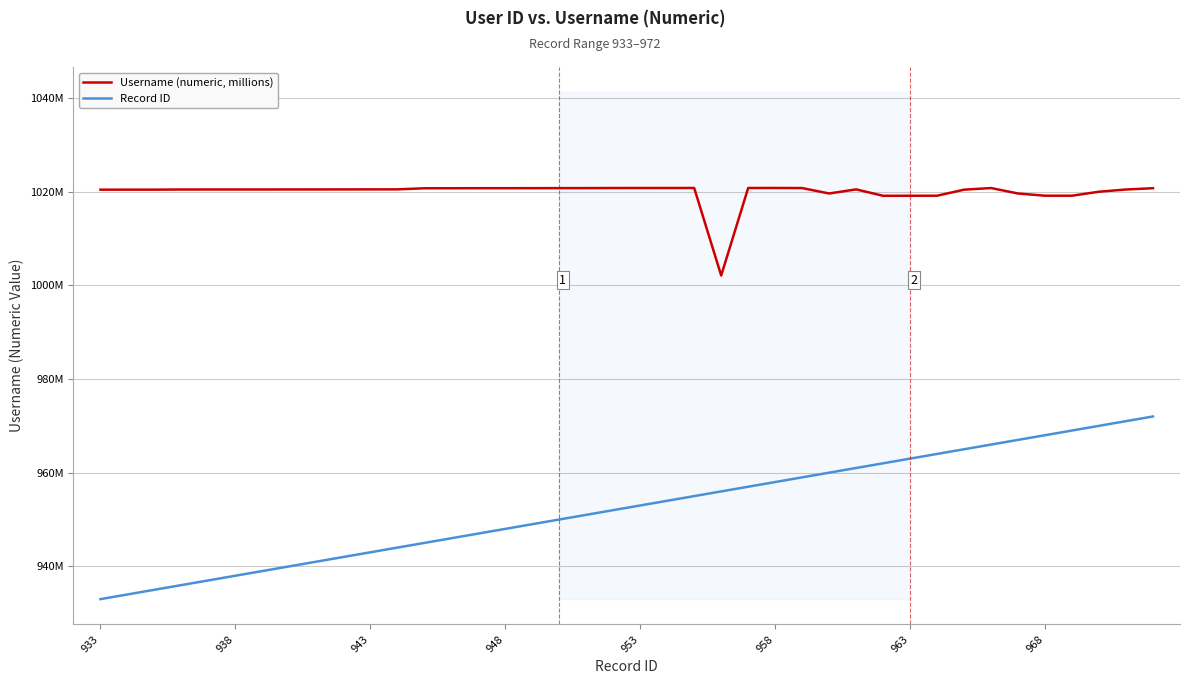

What is the difference between the second highest and minimum values in the Record ID series?

38.0